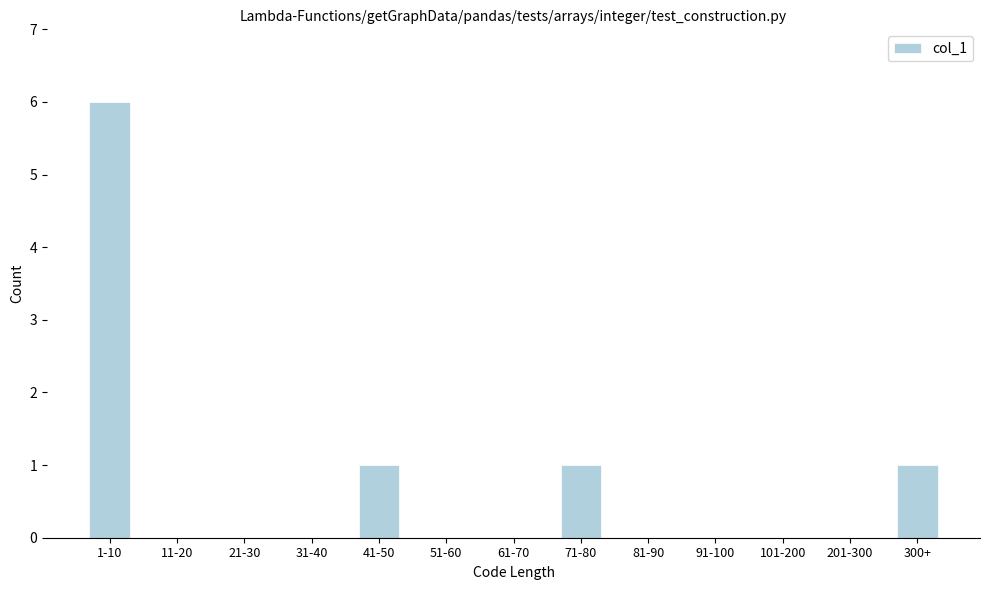

At which category does the chart reach its peak across all series?

1-10